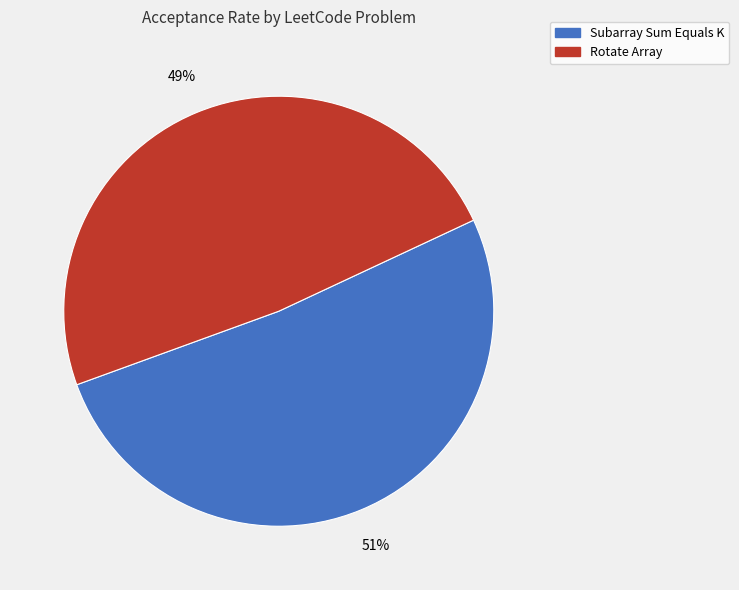

Is it true that Rotate Array is 62% of the pie?

False